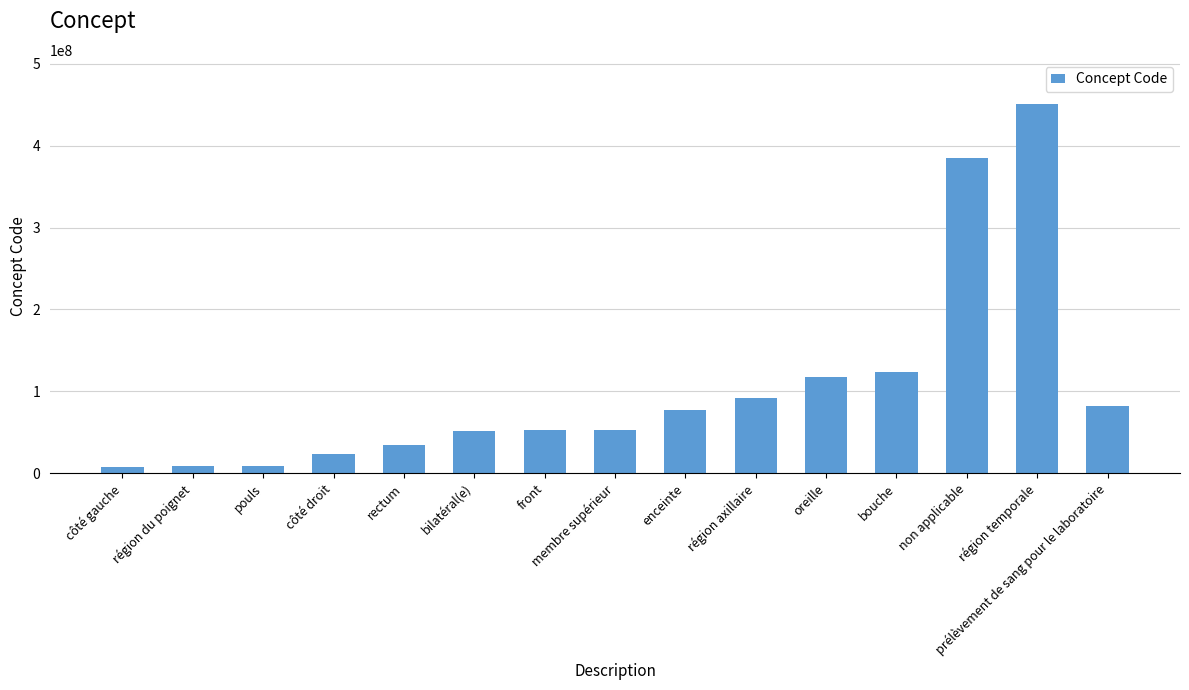

The chart shows a value of 52795006 at front. True or false?

True